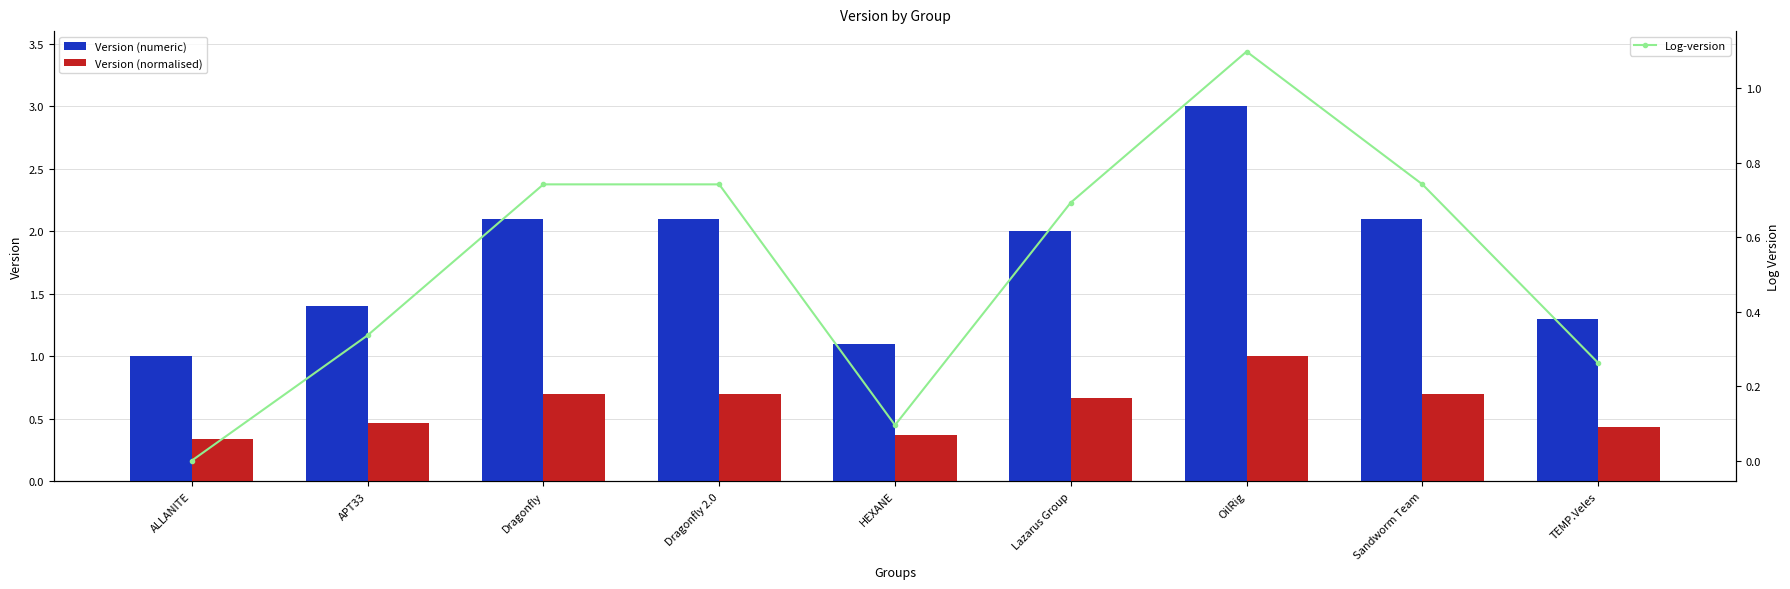

What are all the series names shown in the legend?

Version (numeric), Version (normalised), Log-version